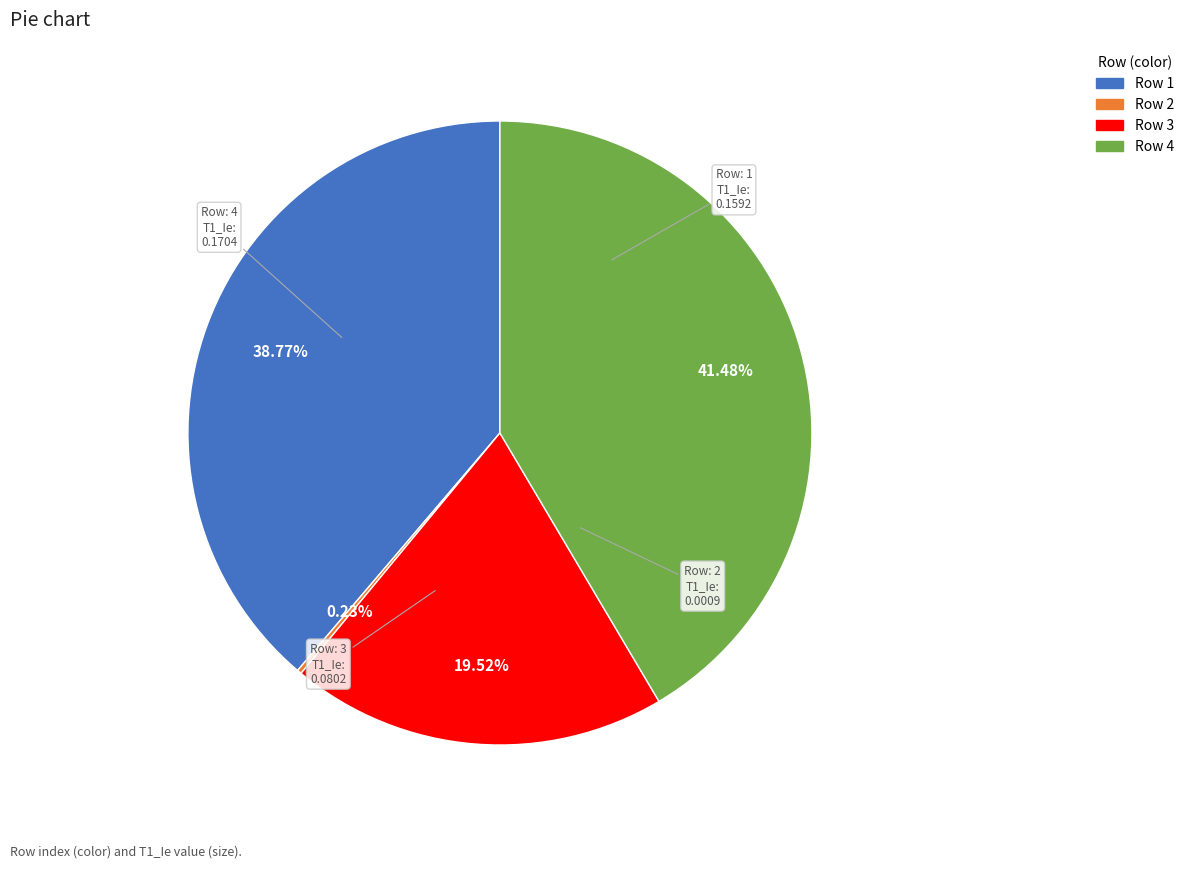

Is there a majority slice in this chart?

No